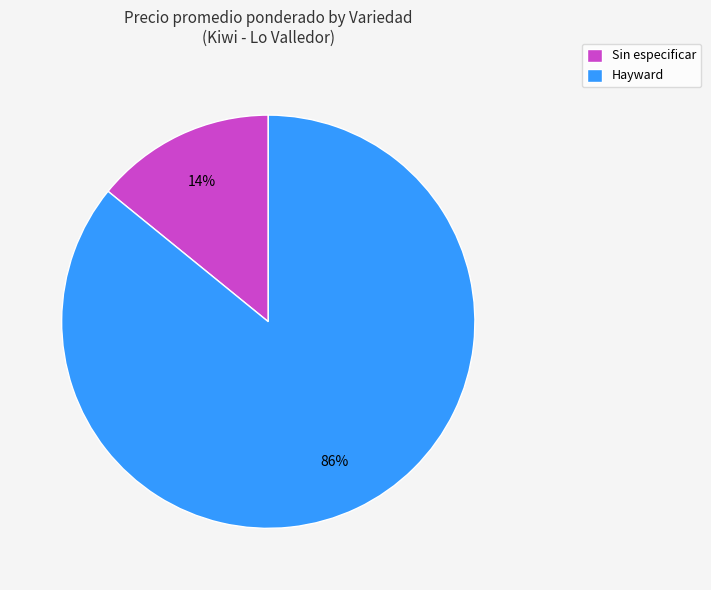

Which category has the biggest portion of the pie?

Hayward